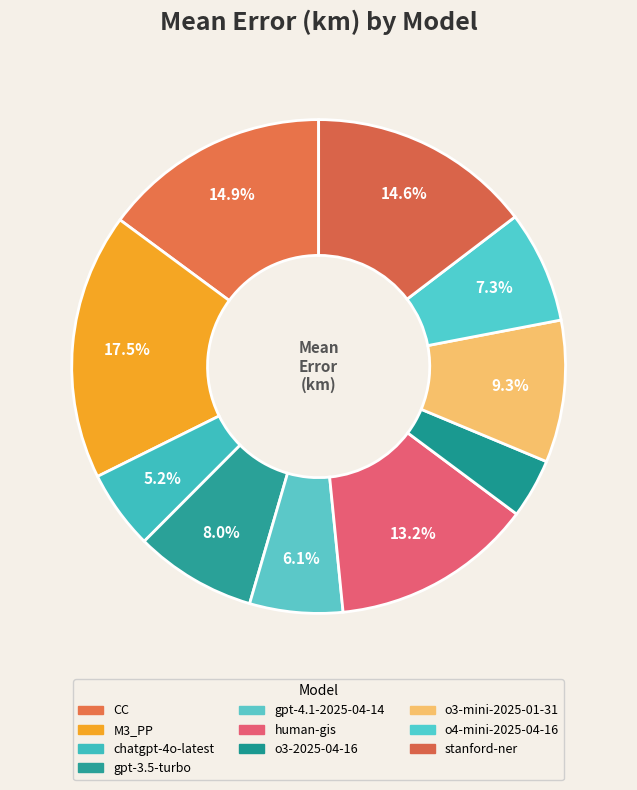

Between gpt-4.1-2025-04-14 and M3_PP, which is larger?

M3_PP